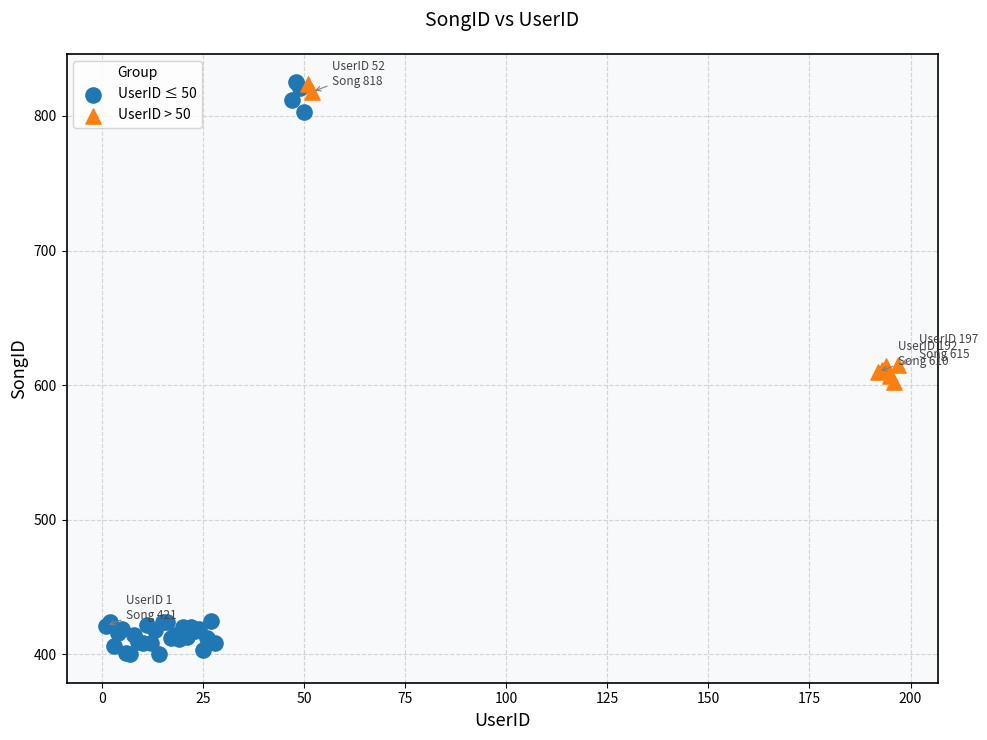

Which series contains the lowest Y value?

UserID ≤ 50